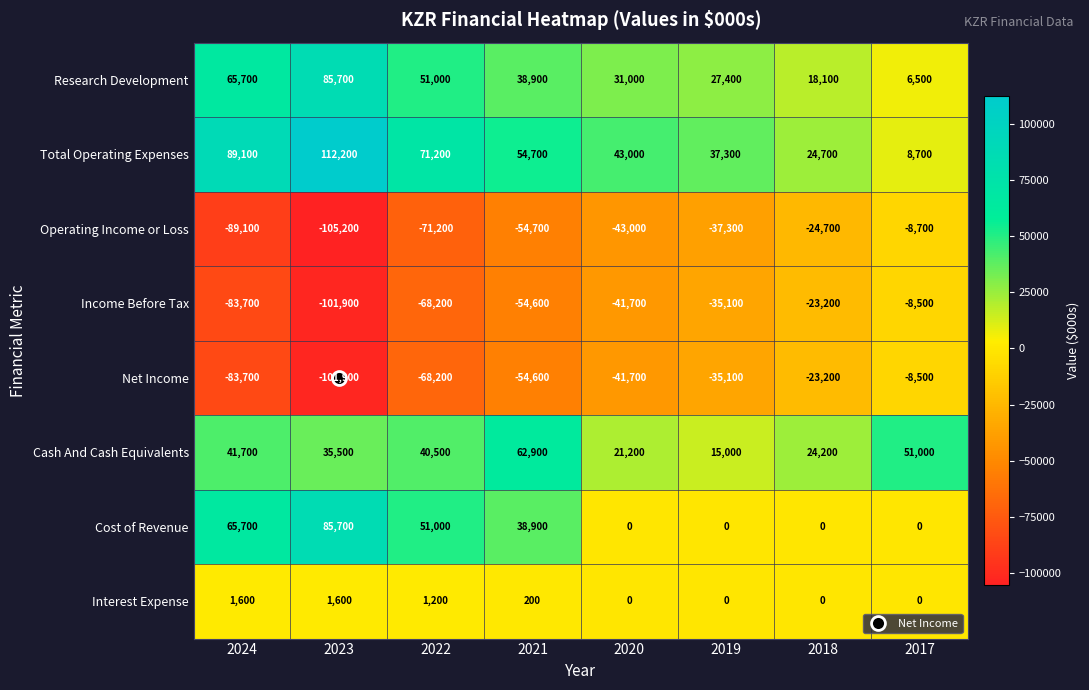

Count the Cost of Revenue values in the range 0 to 65700.

7